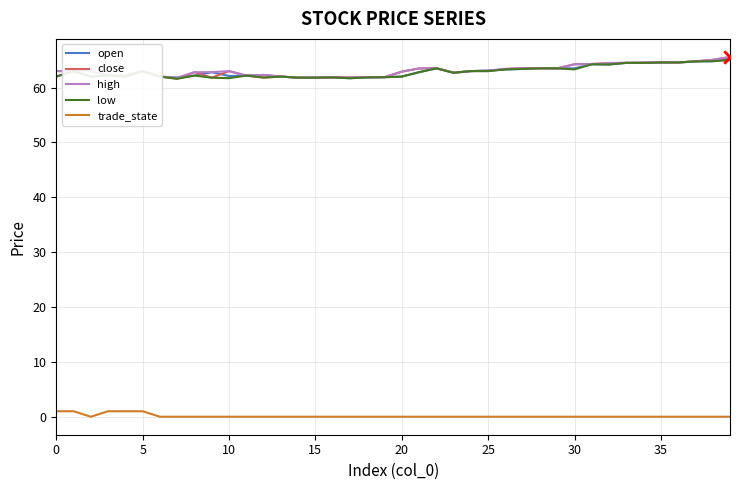

What are all the series names shown in the legend?

open, close, high, low, trade_state